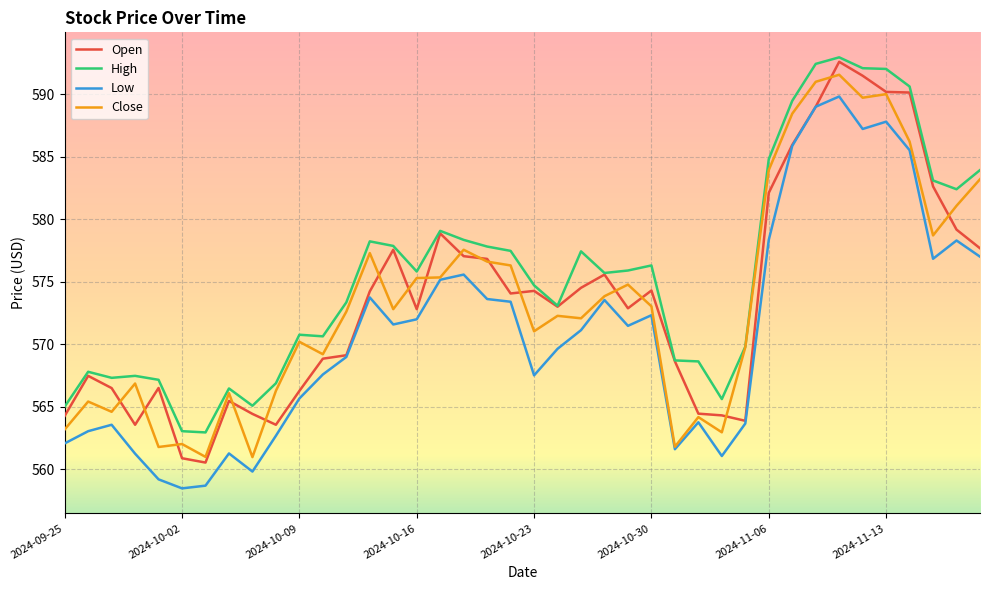

What is the maximum value shown in the chart?

593.0